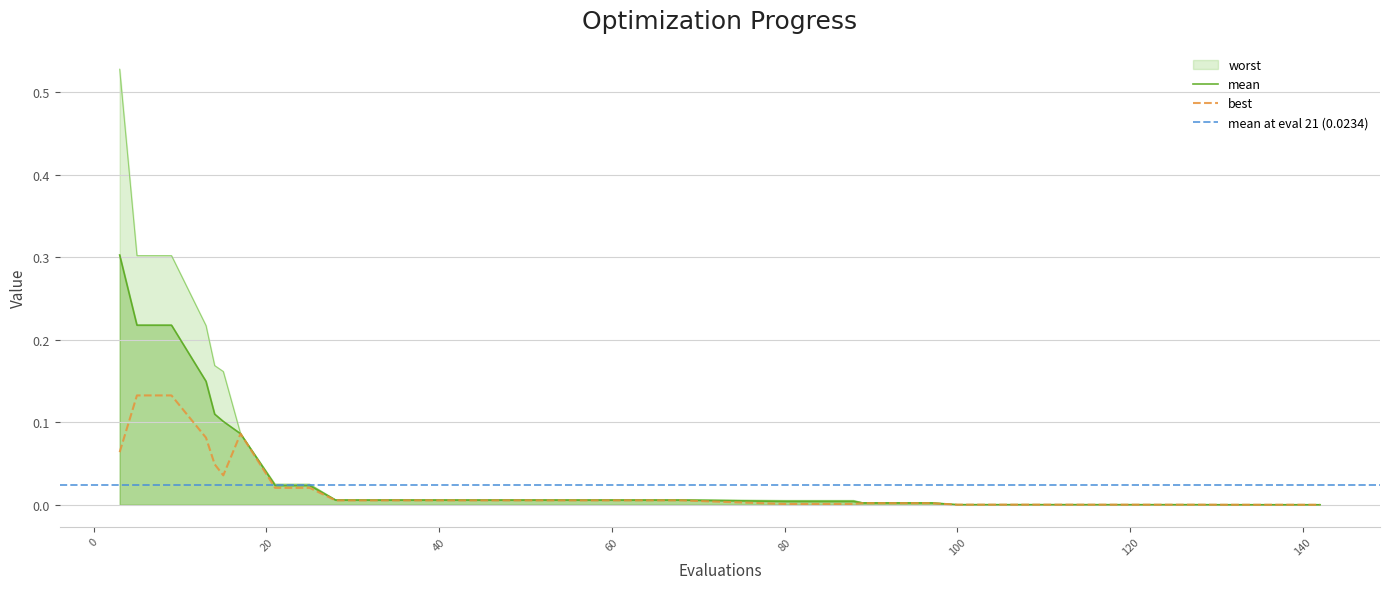

True or false: worst has a value of 0.0 at 32.

False